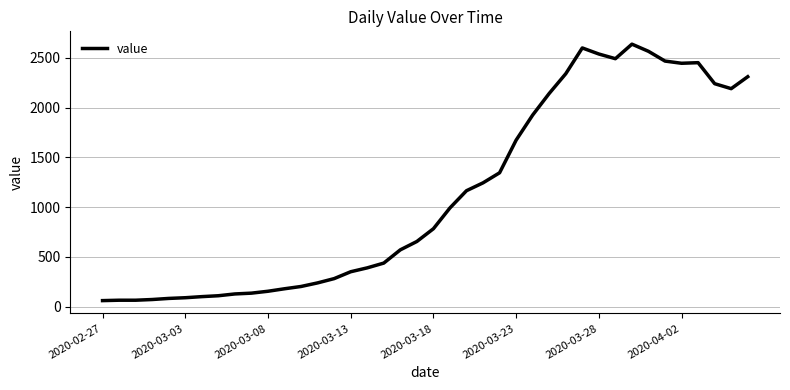

What is the minimum value shown in the chart?

61